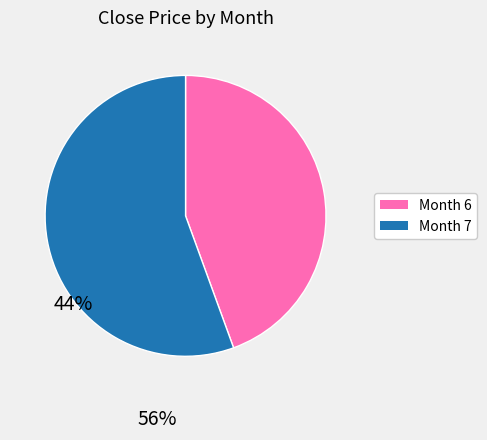

Is there a majority slice in this chart?

Yes